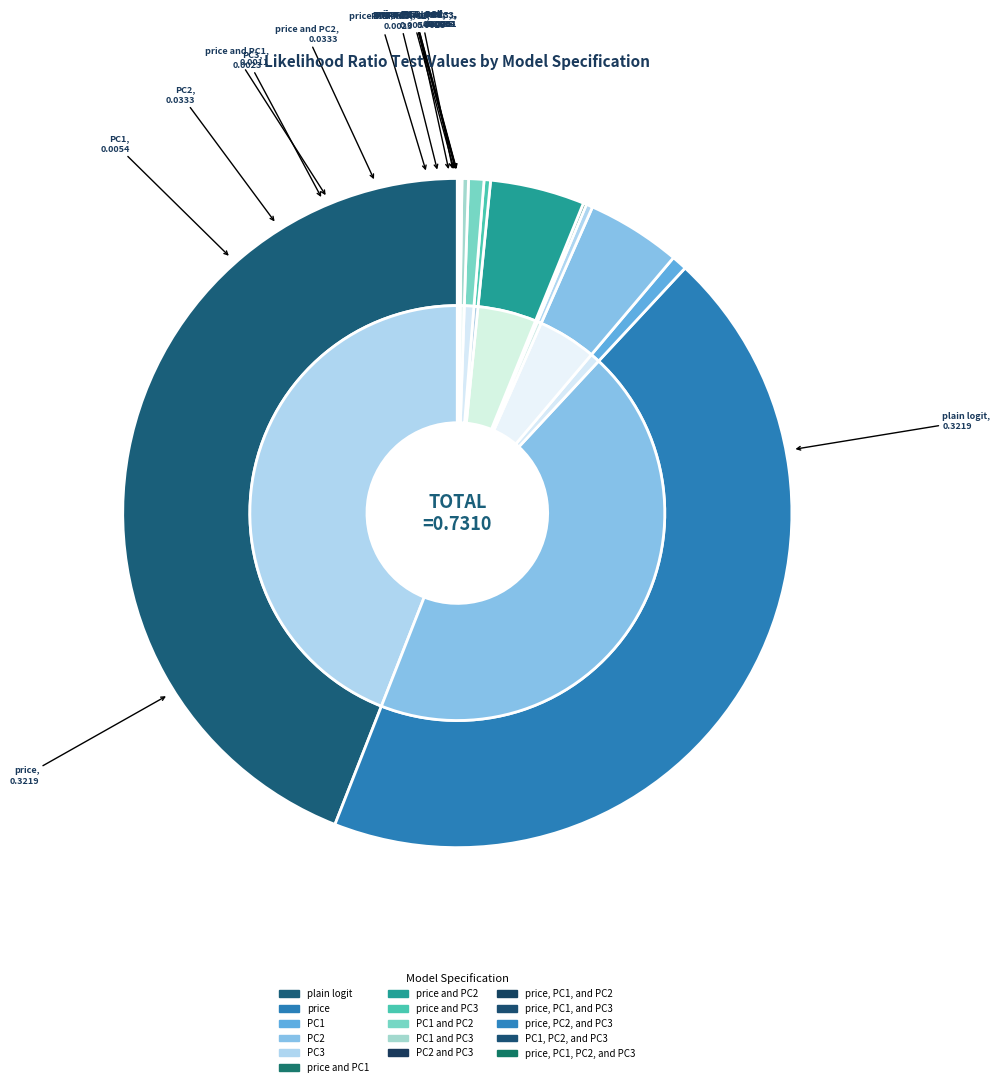

To the nearest percent, what is the average slice percentage?

6%